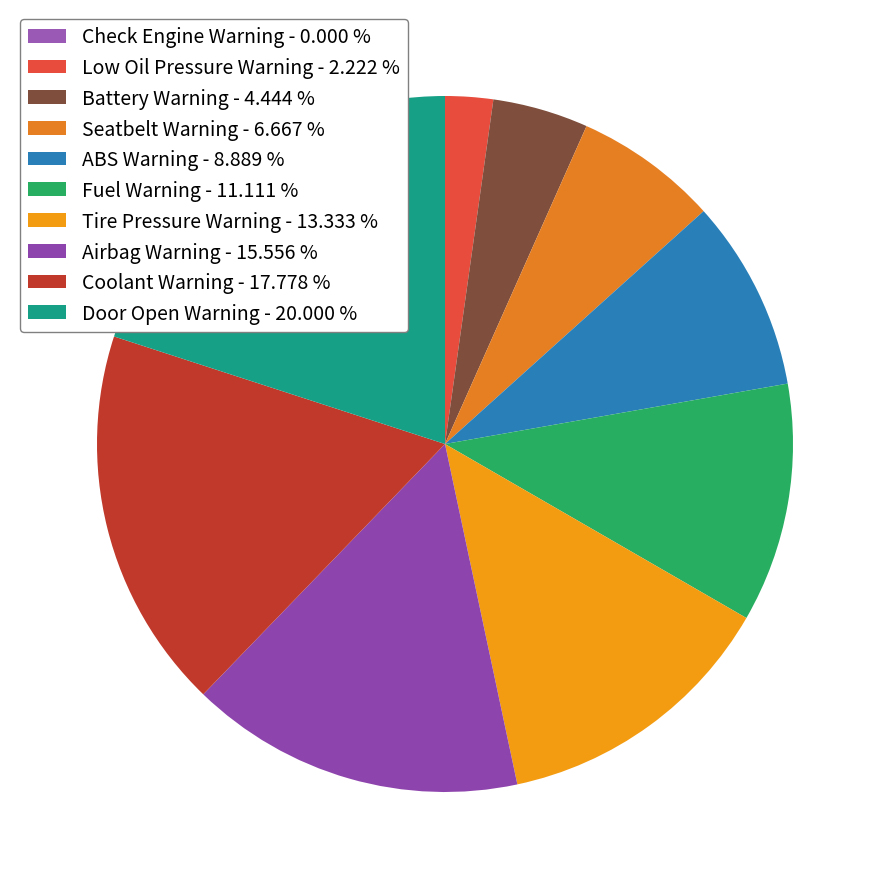

Is it true that ABS Warning is 9% of the pie?

True